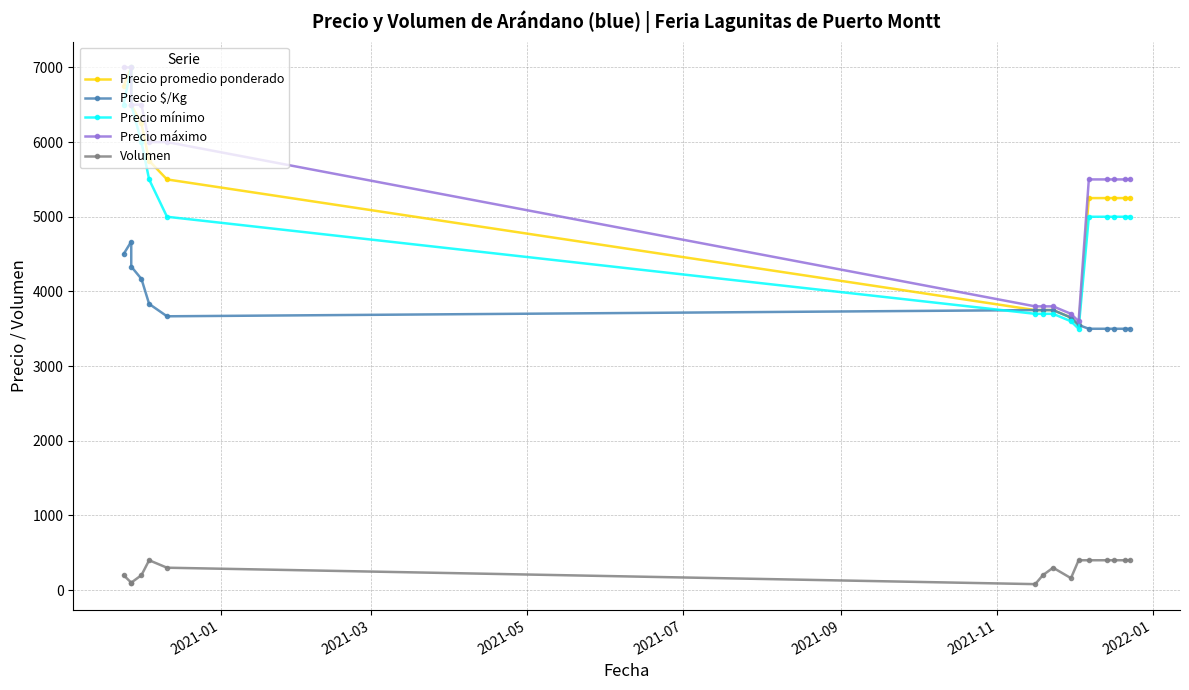

What are all the series names shown in the legend?

Precio promedio ponderado, Precio $/Kg, Precio mínimo, Precio máximo, Volumen